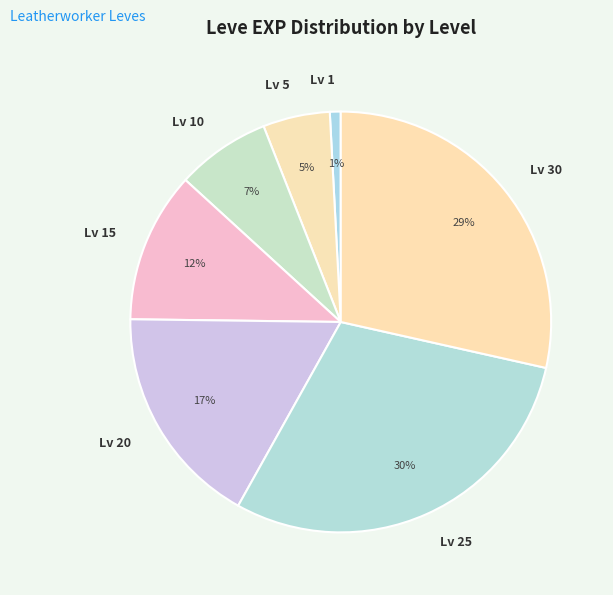

True or false: Lv 15 accounts for 1% of the total.

False